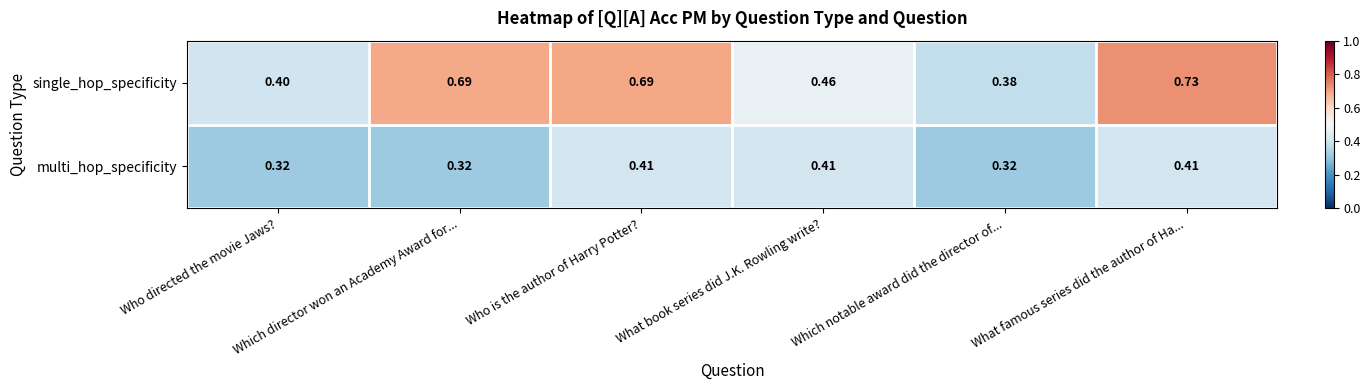

Which series has the widest spread of values?

single_hop_specificity